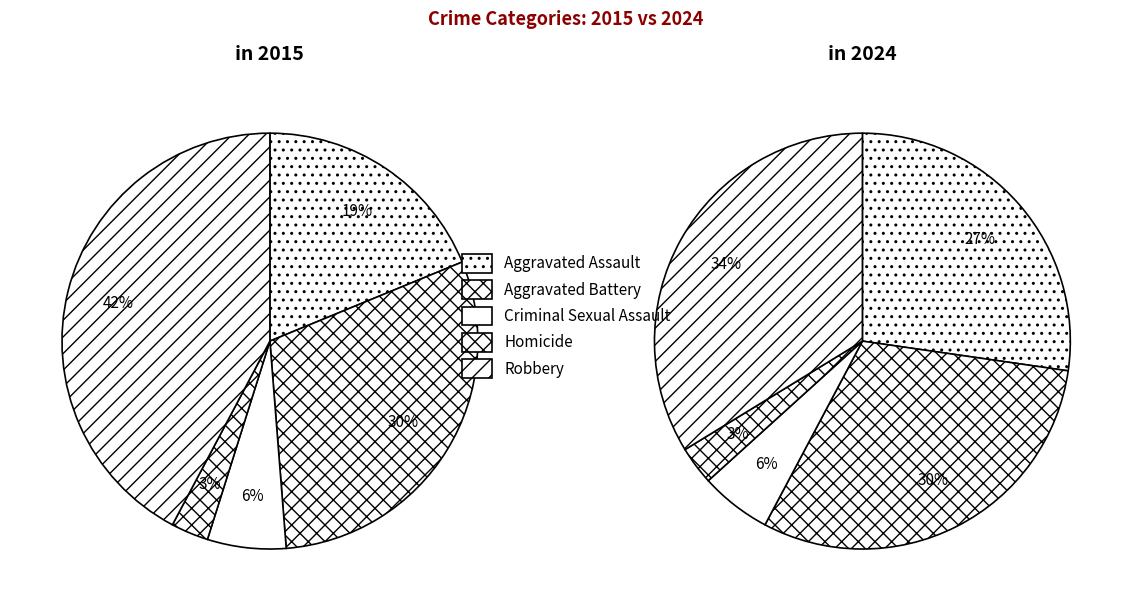

What is the smallest slice in the pie chart?

Homicide